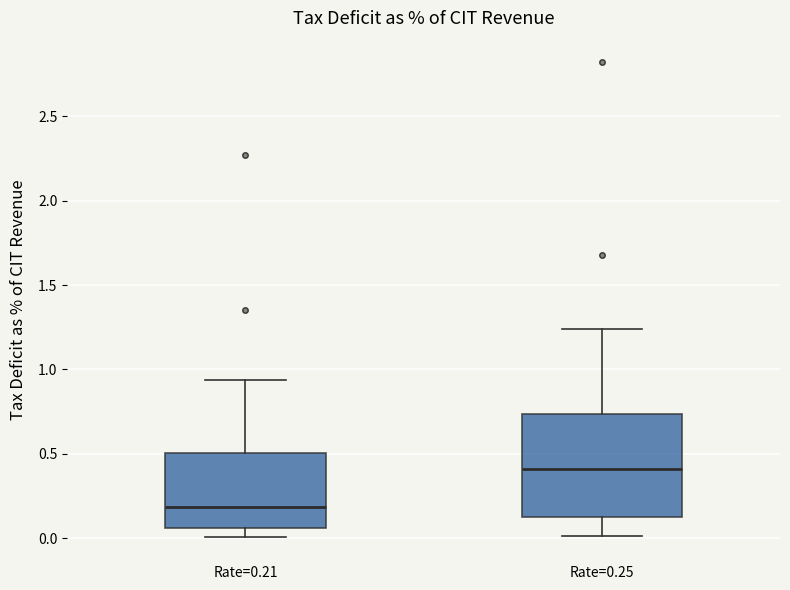

Where does the upper whisker of the box for Rate=0.25 end on the y-axis? The values are not printed on the chart, so give them approximately, as read against the axis.

1.25